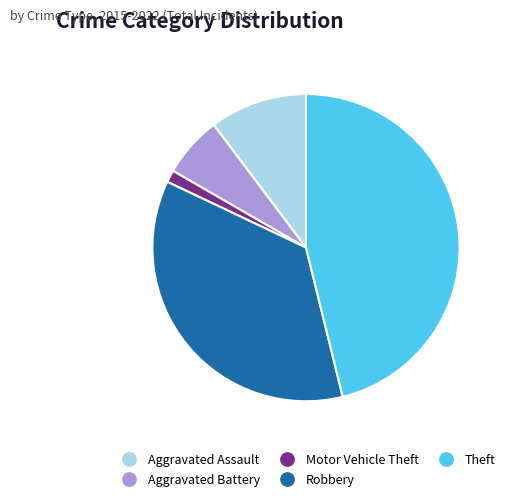

How many segments does this pie chart have?

5